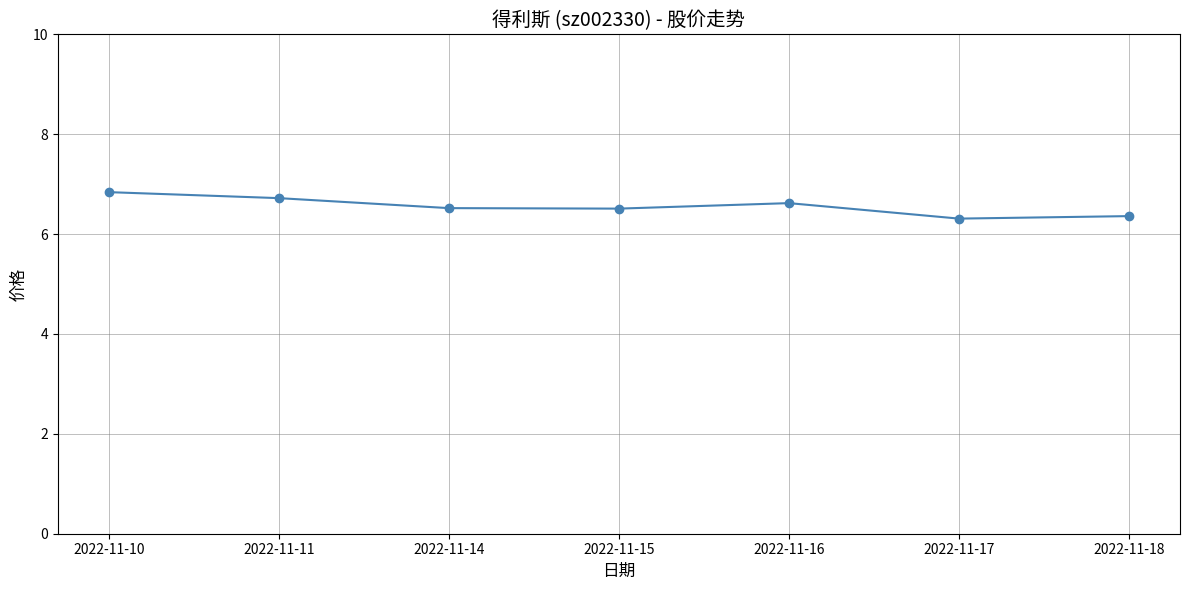

Between 2022-11-10 and 2022-11-15, which is larger?

2022-11-10